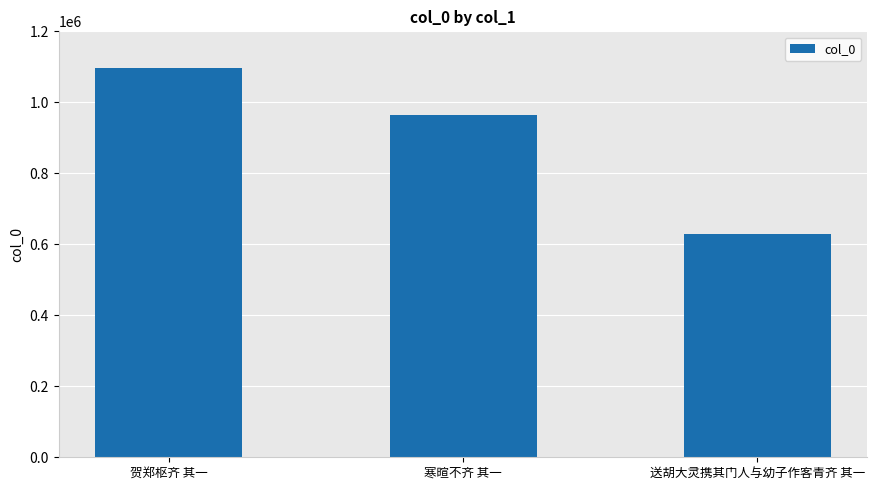

What is the value of the 1st bar from the left?

1097137